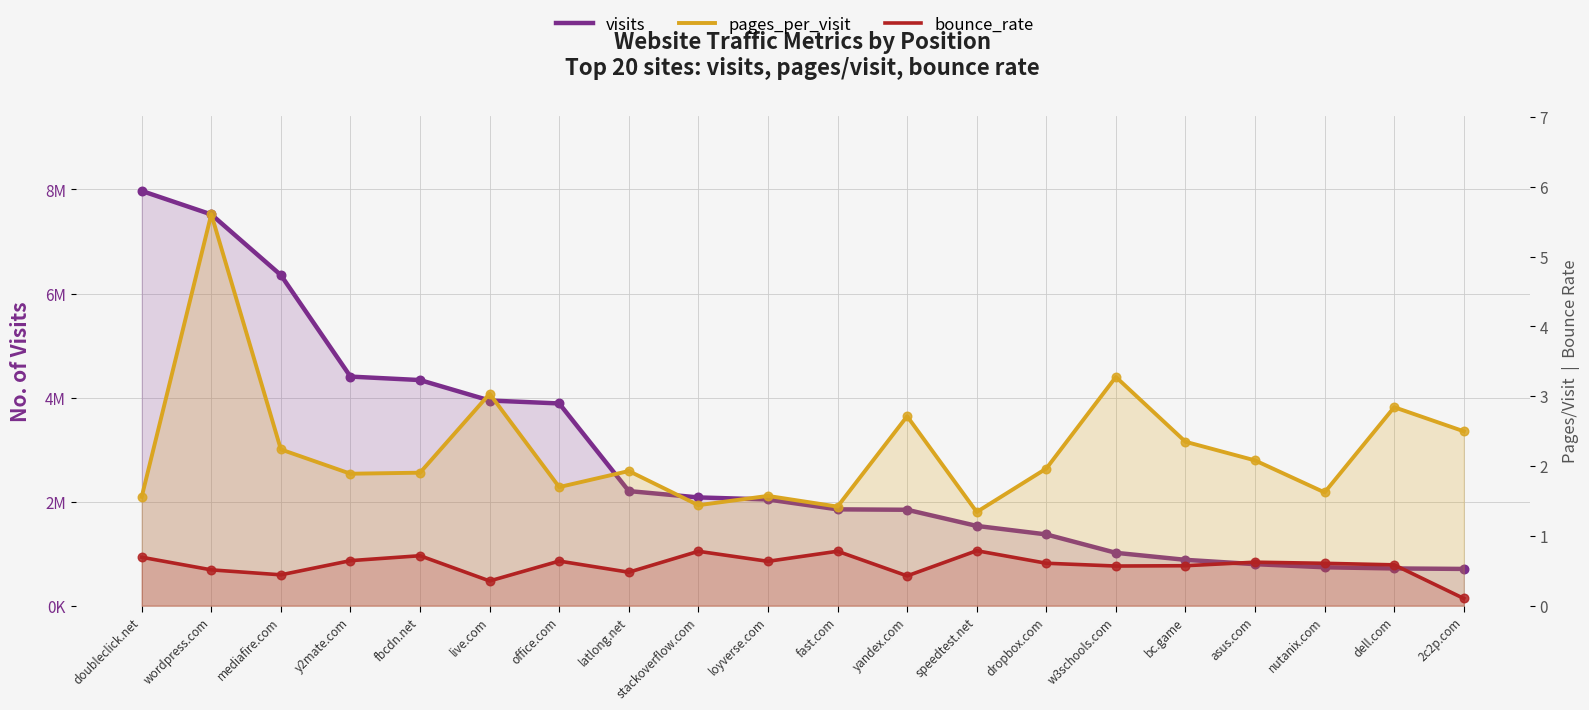

Which series has the largest total across all categories?

visits